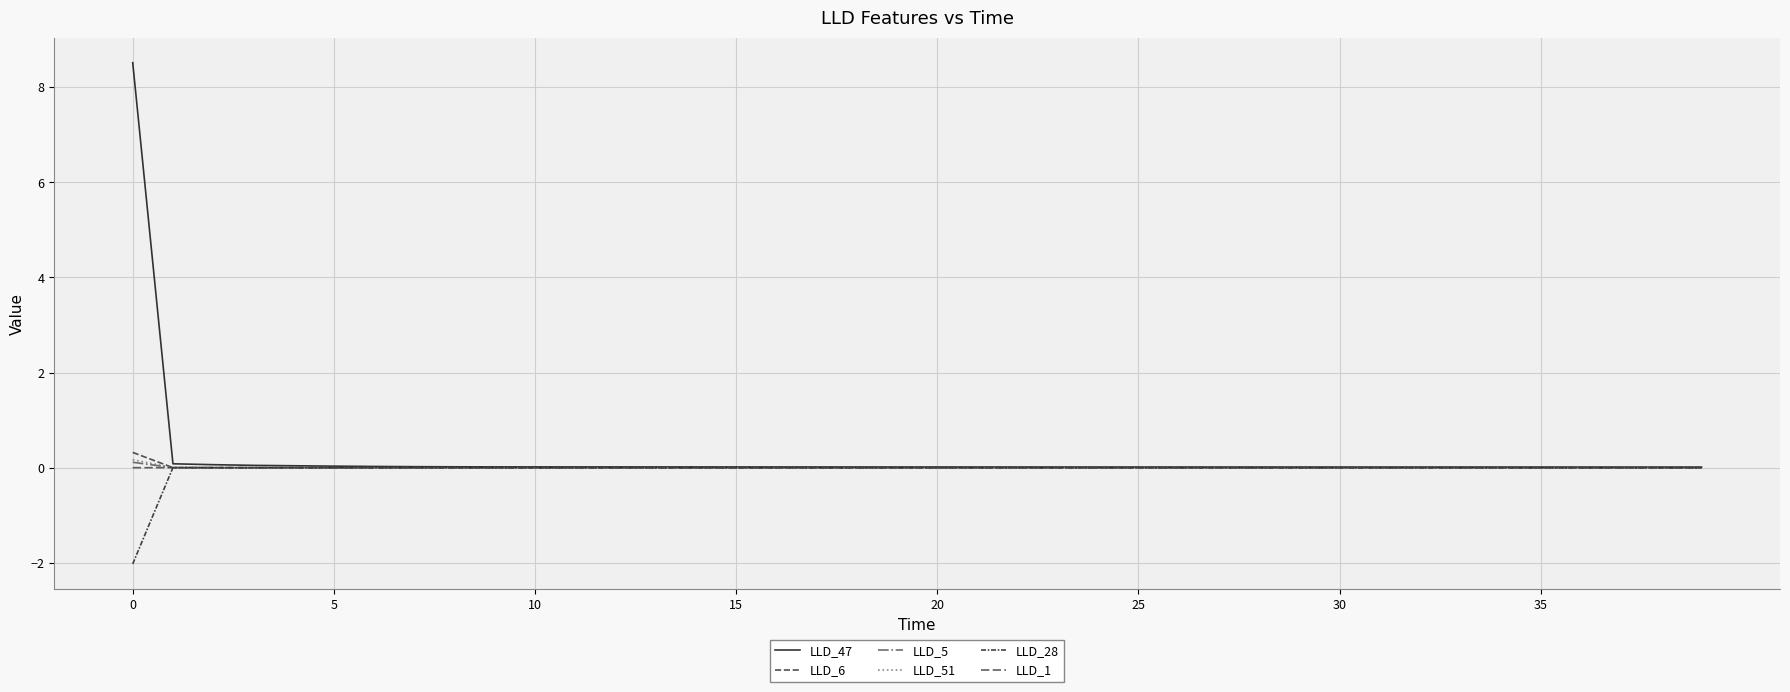

Does the chart display data point markers on the line(s)?

No